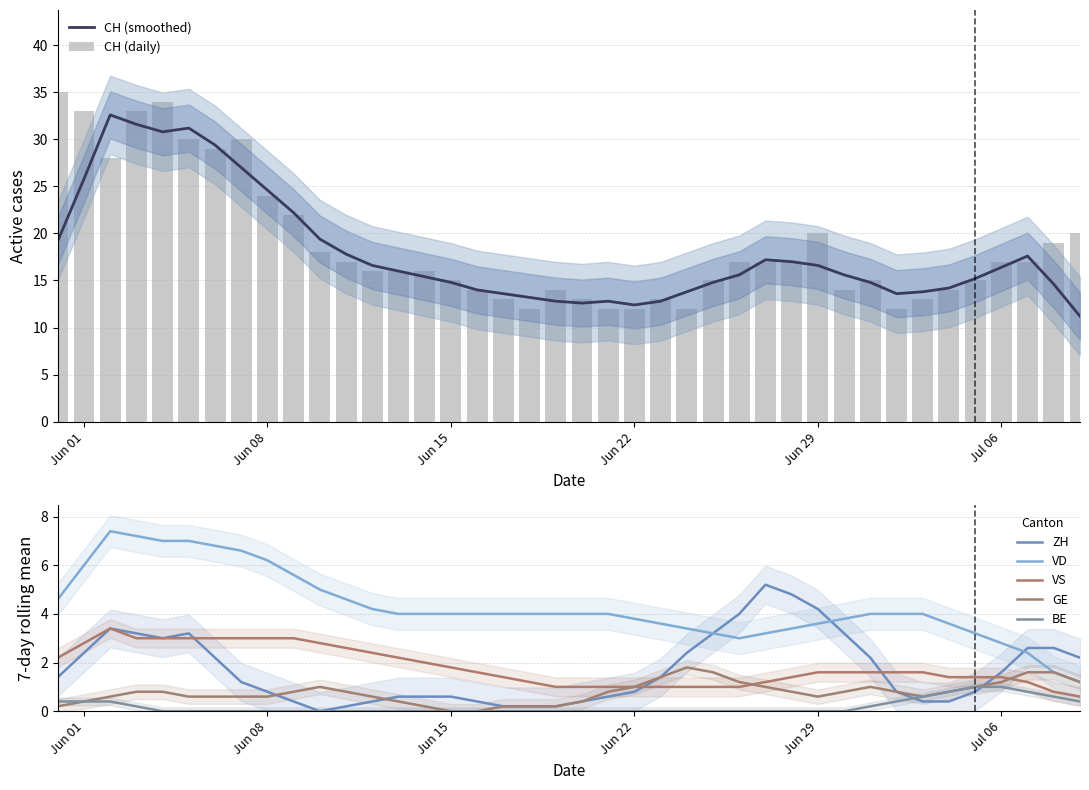

Between 9 and 12, which series saw the biggest shift?

CH